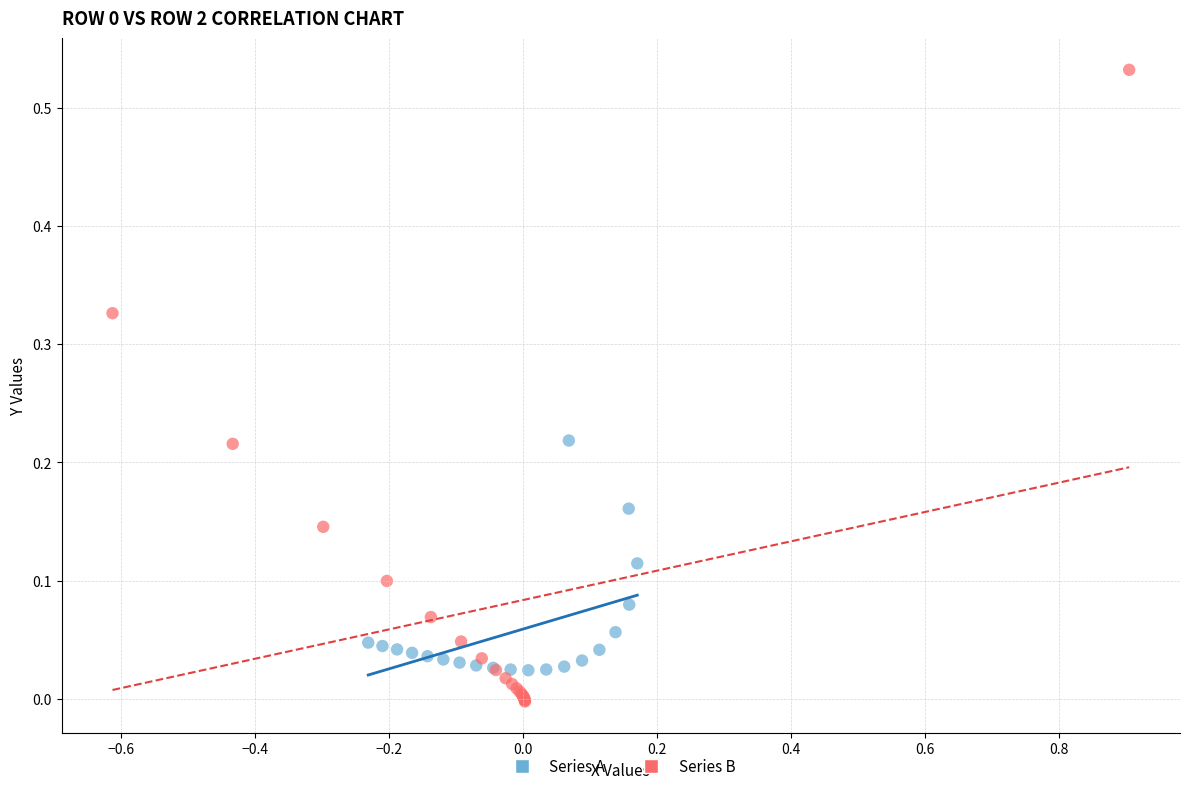

Which series reaches the maximum Y coordinate?

Series B